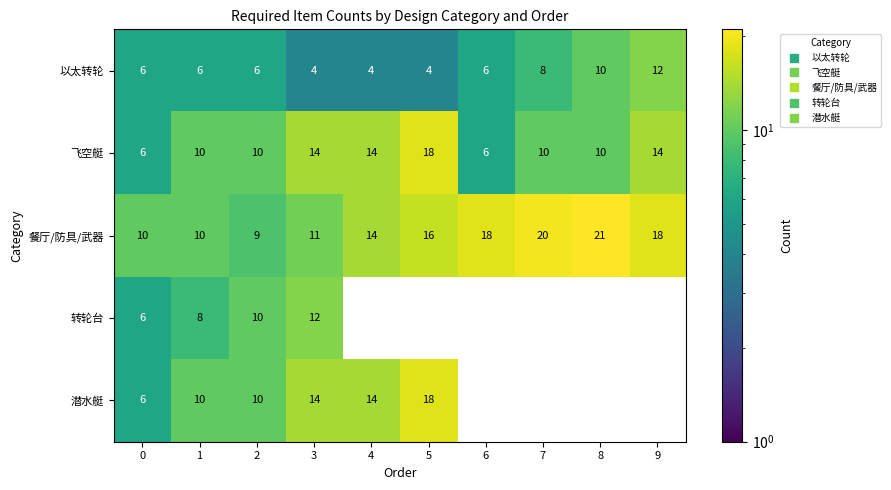

Which category has the highest value across all series?

8